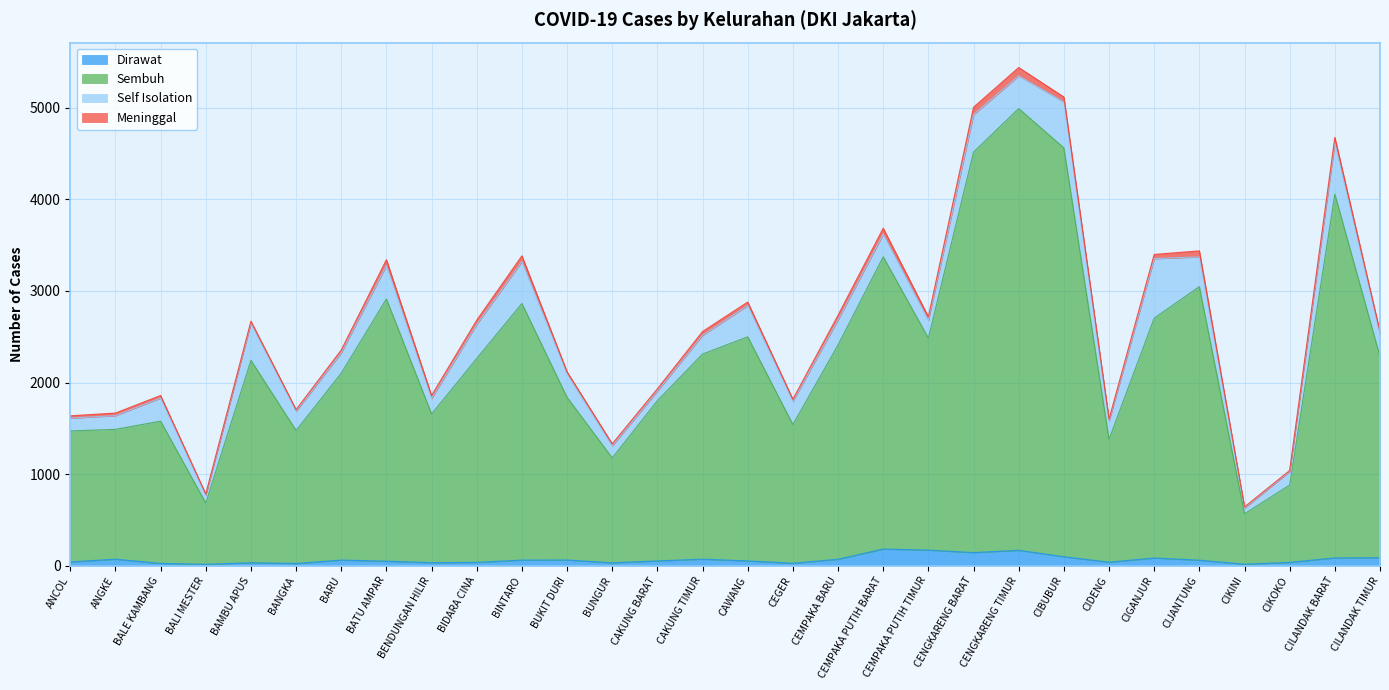

What is the difference between the maximum and minimum values in the Sembuh series?

4427